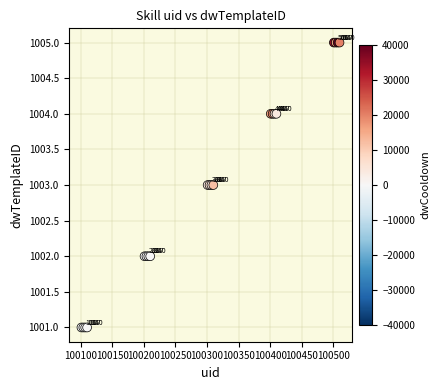

What Y value in the scatter plot is closest to 1003?

1003